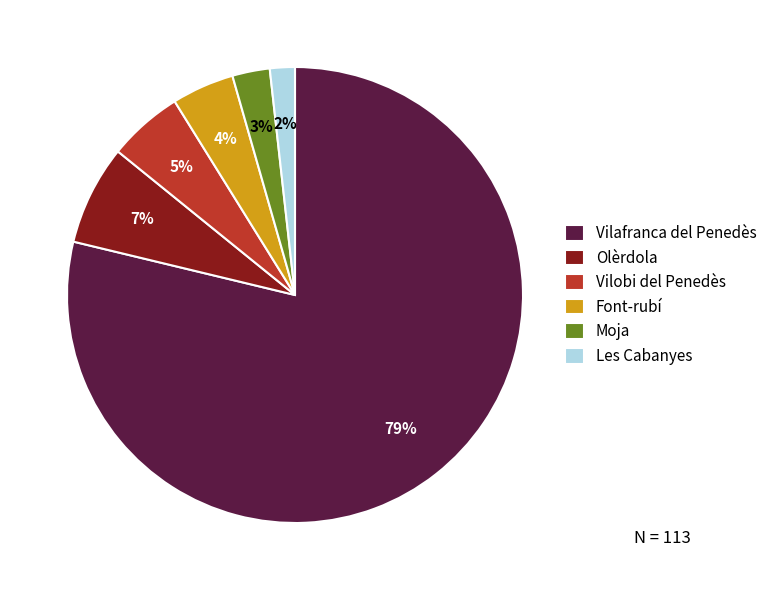

To the nearest percent, what percentage of the pie is Olèrdola?

7%